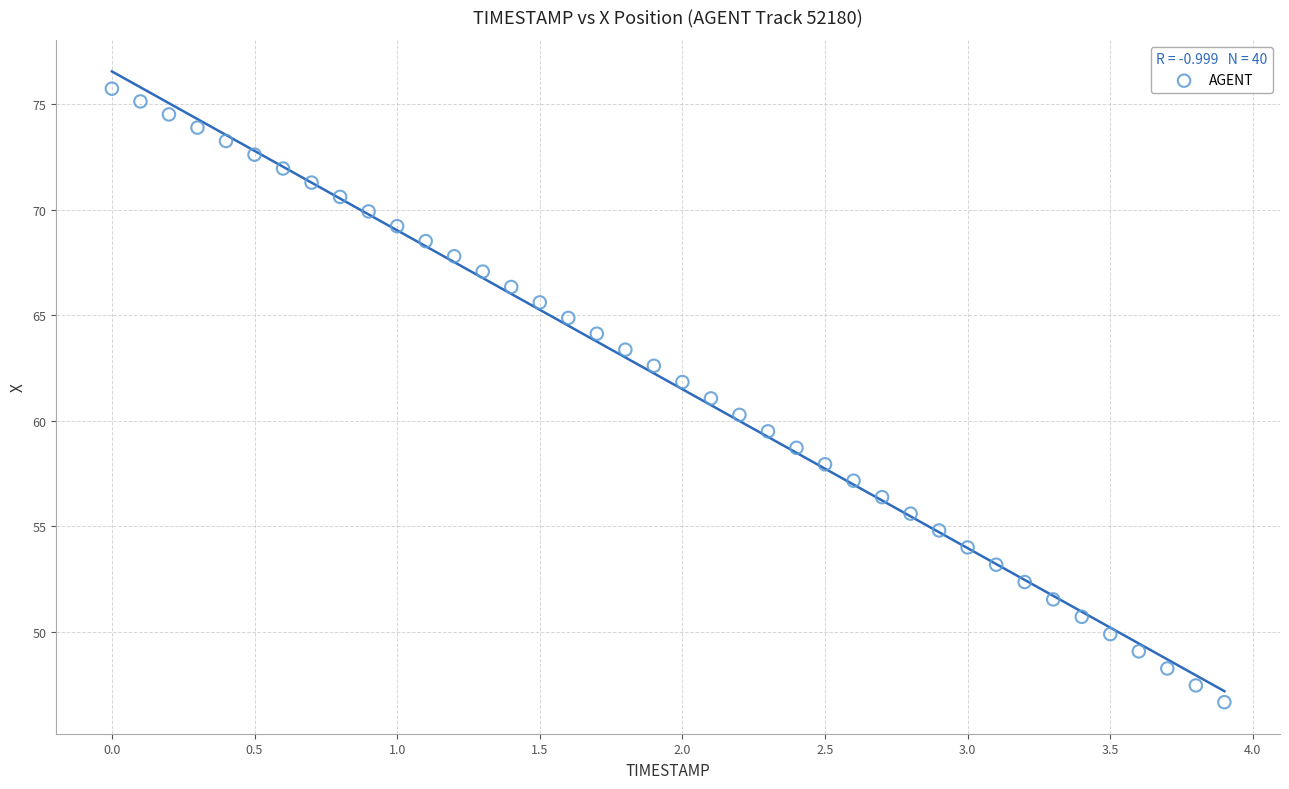

What is the range of Y values (max minus min)?

29.1